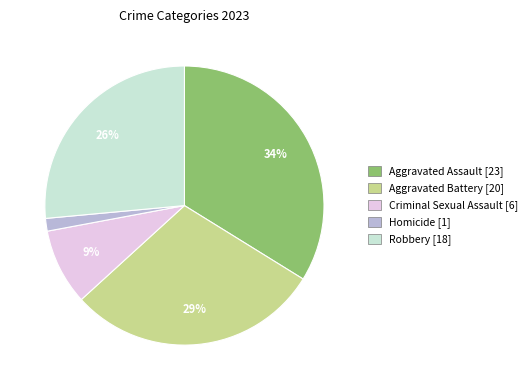

Combined, do Homicide and Aggravated Battery account for over 50%?

No